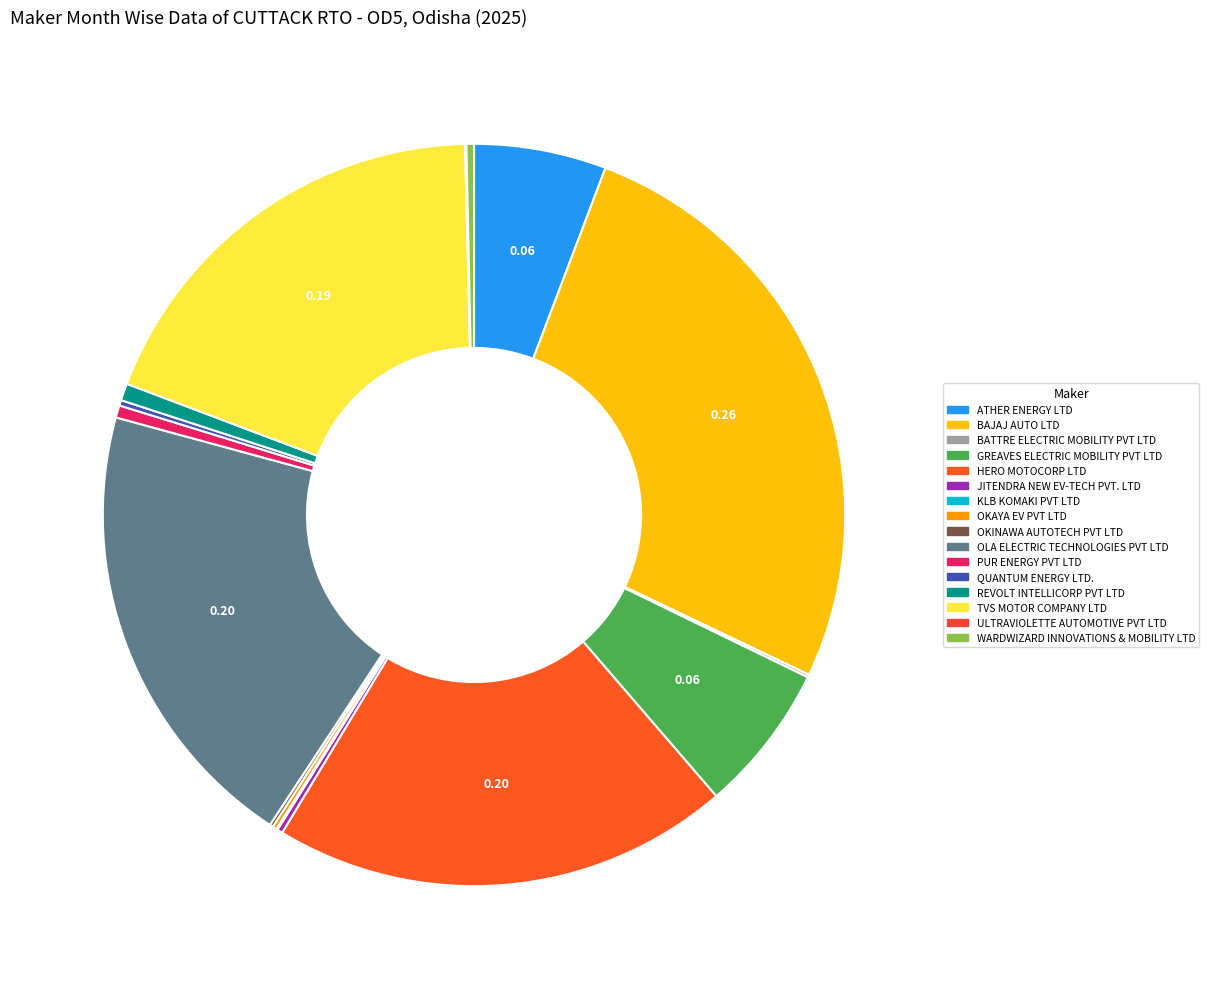

Which slice is the smallest?

KLB KOMAKI PVT LTD